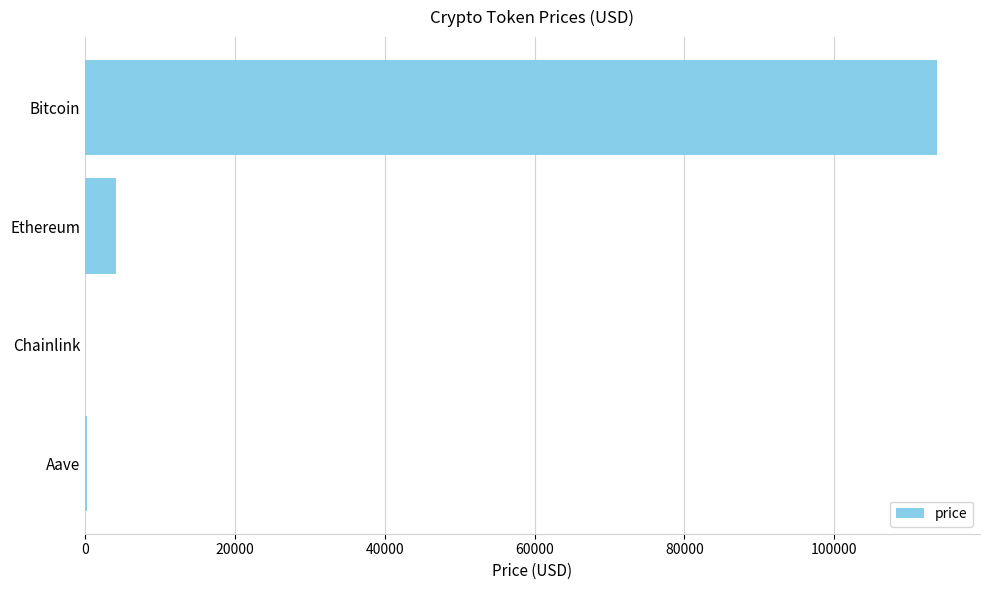

Which has a higher value, Bitcoin or Aave?

Bitcoin